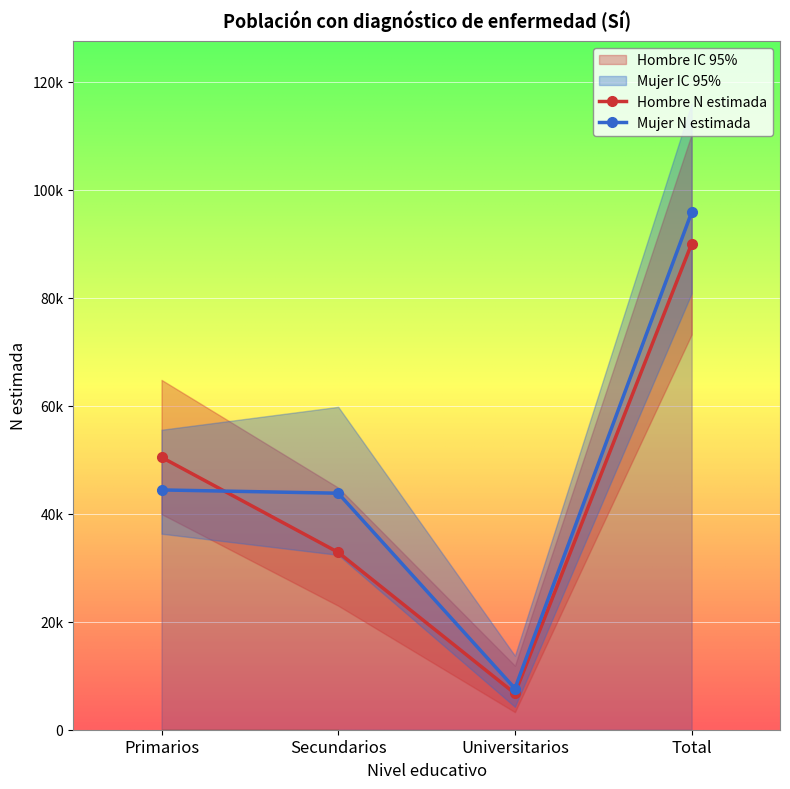

How many interior local valleys does the Mujer N lim inf series have?

1